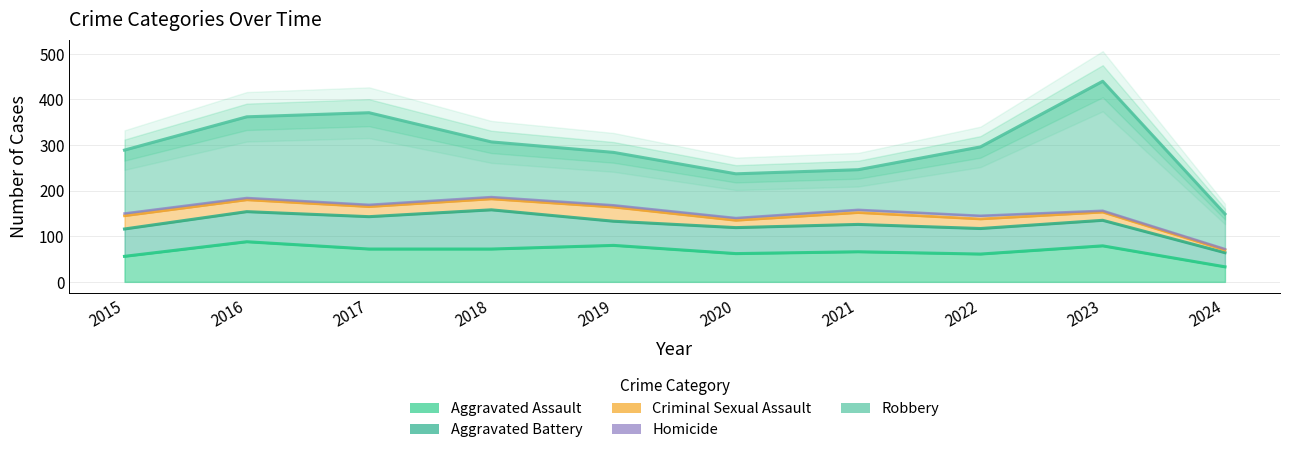

What is the difference between the maximum and second lowest values in the Homicide series?

4